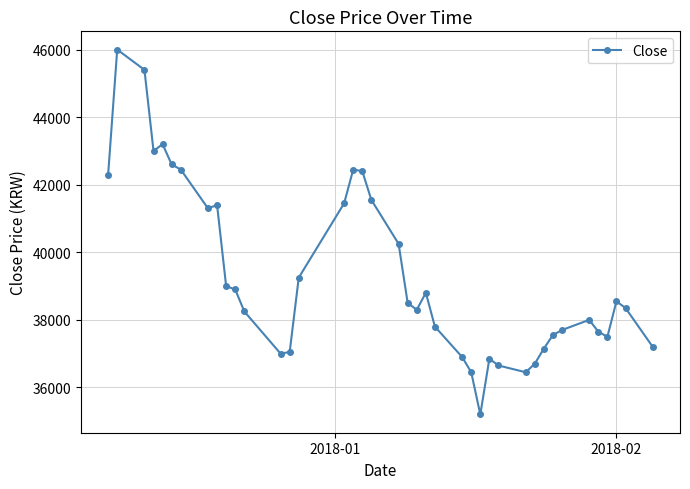

True or false: there are more than 2 points higher than both neighbors.

True